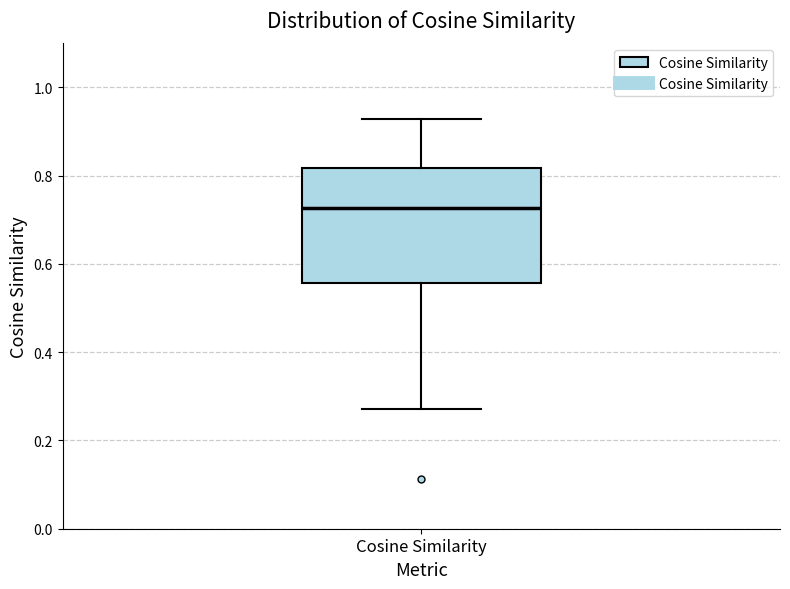

Transcribe this box plot: give where the median line is, the range the box spans, and where the two whiskers end, as read against the y-axis. The values are not printed on the chart, so give them approximately, as read against the axis.

median 0.72, box 0.56 to 0.82, whiskers 0.28 to 0.92